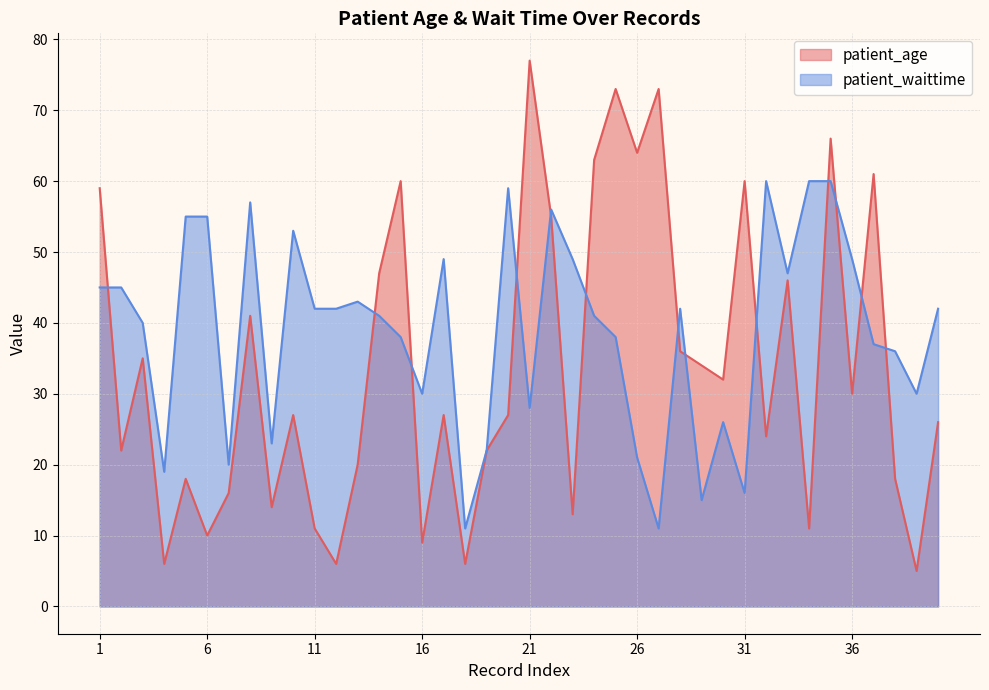

Rank the series at 31 from highest to lowest value.

patient_age, patient_waittime